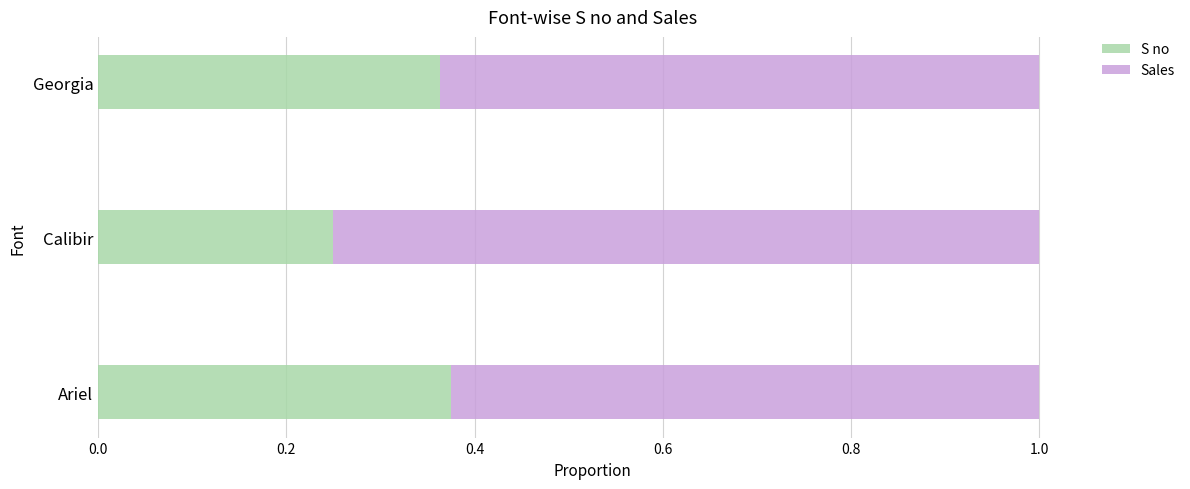

What is the sum of the S no values at Georgia and Ariel?

0.7